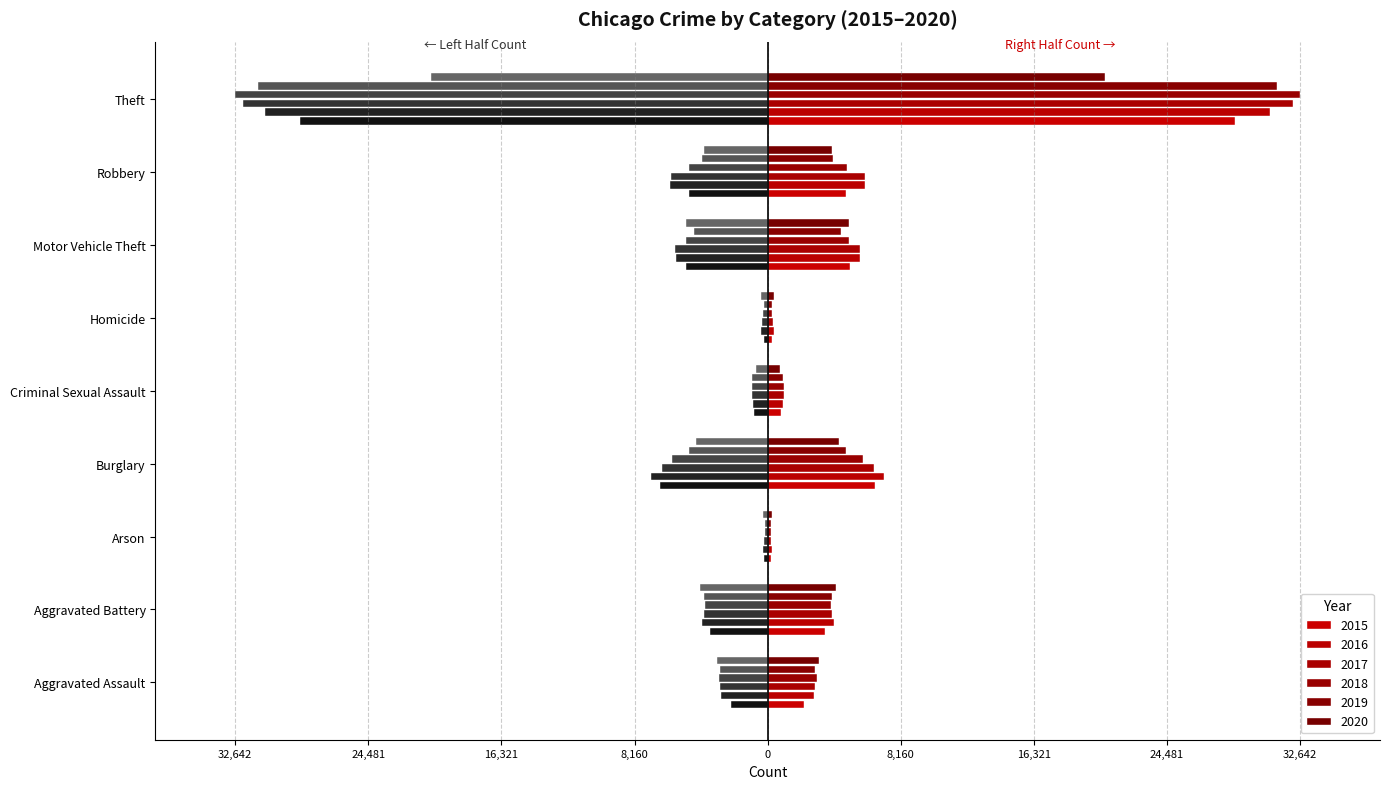

What are all the series names shown in the legend?

2015, 2016, 2017, 2018, 2019, 2020